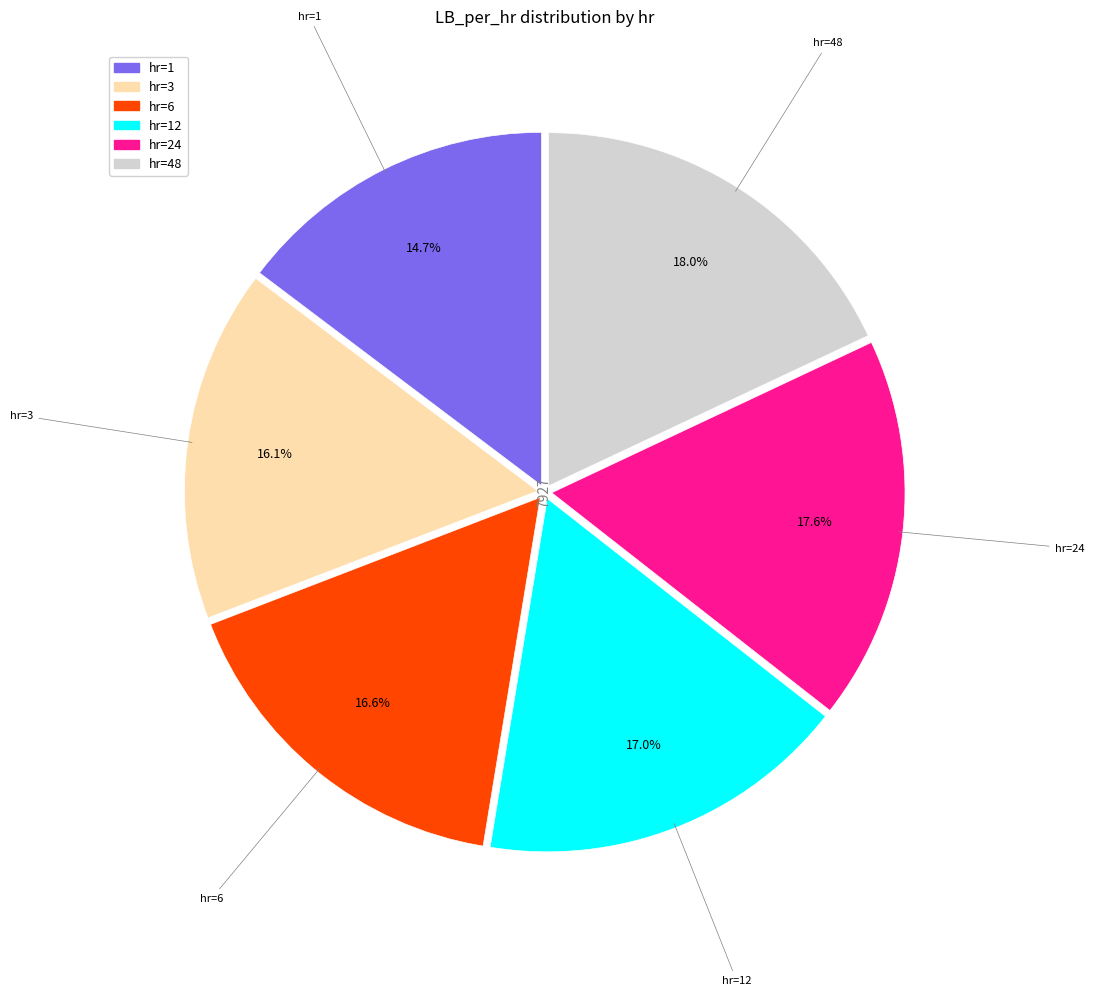

Is there any slice that represents more than half of the pie?

No